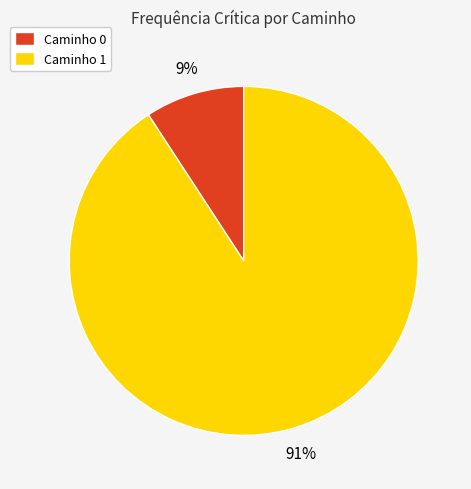

Which slice represents more than half of the pie?

Caminho 1